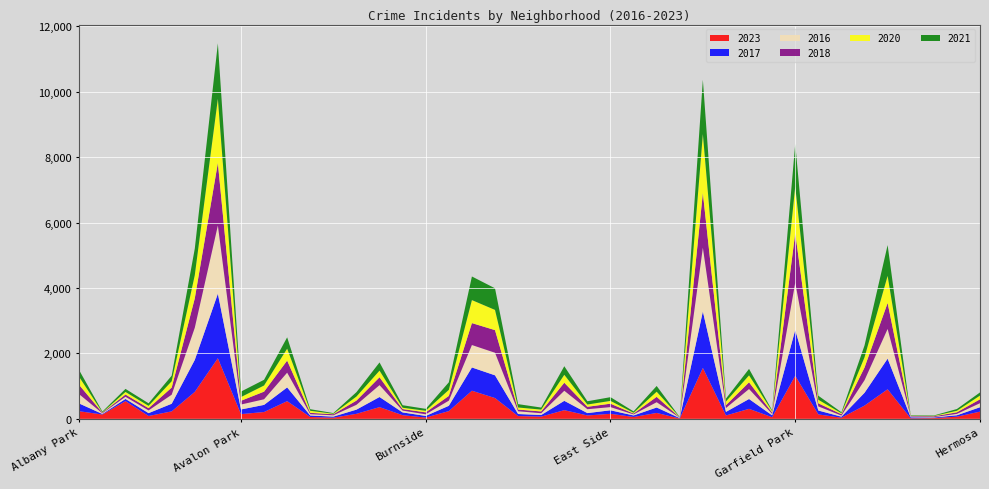

Reading right to left, what are all the values shown in this chart?

2023: 220	66	22	16	903	404	35	135	1316	49	305	102	1556	10	180	57	153	103	265	68	84	635	859	236	39	111	358	153	35	56	540	208	144	1853	823	228	87	540	132	232
2017: 134	43	20	30	936	392	31	119	1401	58	301	110	1726	12	166	46	108	72	285	49	63	695	711	162	50	85	309	128	33	46	420	218	142	1972	978	233	87	69	17	235
2016: 124	42	11	26	908	384	33	126	1448	42	305	118	1948	12	162	32	97	119	308	54	84	690	686	157	49	55	363	147	39	40	451	172	151	2086	983	276	83	65	20	282
2018: 118	49	24	15	794	388	43	94	1510	42	205	87	1672	9	164	26	105	74	246	55	52	691	670	145	60	47	240	129	34	41	369	233	115	1912	898	218	69	69	19	281
2020: 114	46	11	7	828	313	28	109	1426	43	213	112	1801	5	157	24	85	69	242	56	63	618	703	185	47	41	203	124	14	62	365	188	113	1959	708	193	70	78	8	246
2021: 97	54	14	15	941	363	31	123	1303	25	197	89	1660	6	175	43	114	100	262	63	103	661	722	231	60	77	251	134	21	49	346	174	168	1695	811	171	79	94	25	203